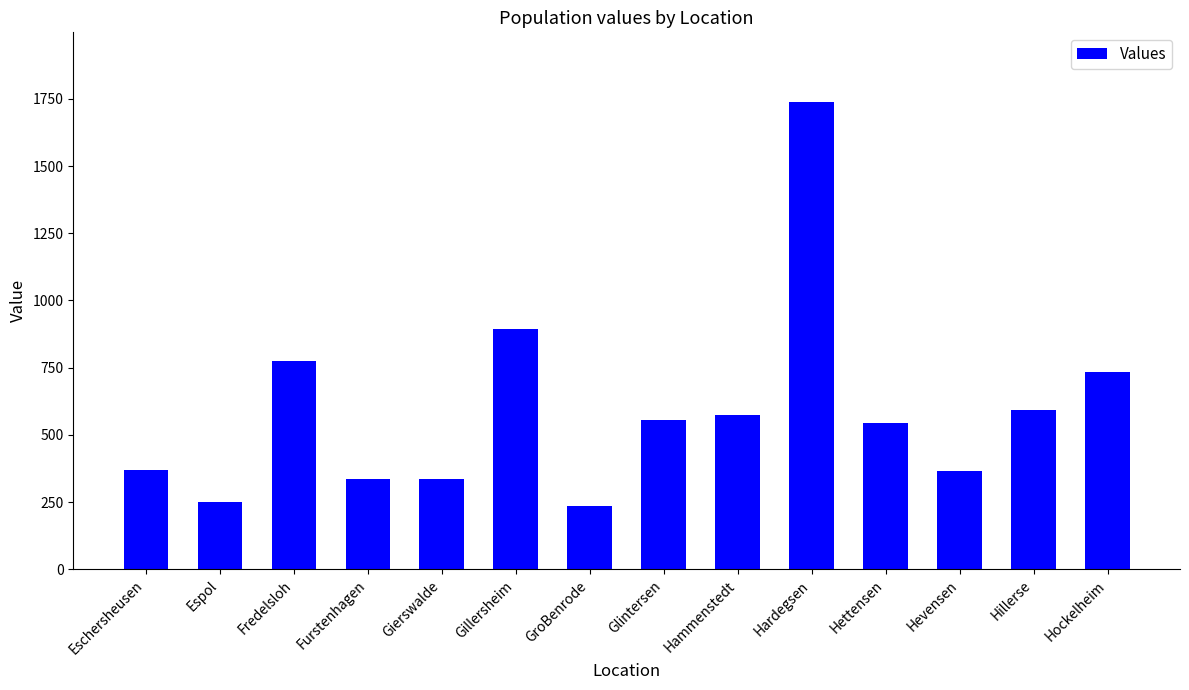

What is the smallest value displayed?

234